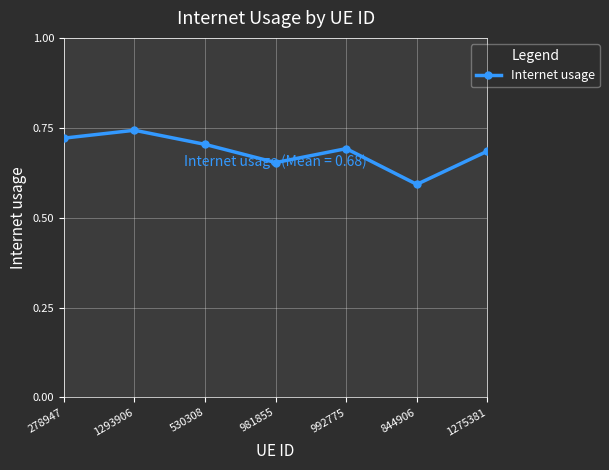

Count the number of categories in the chart.

7